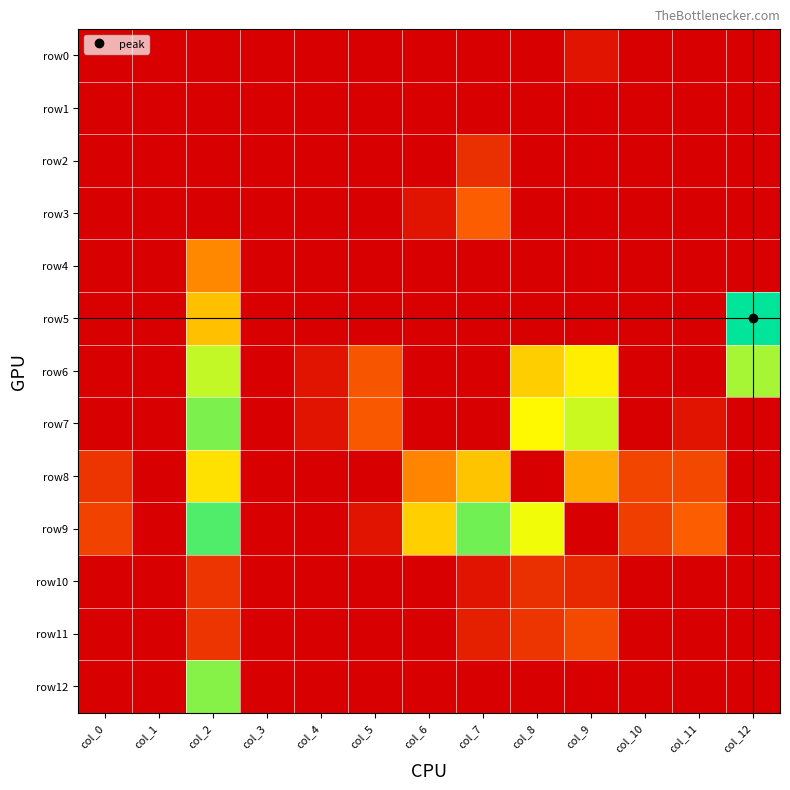

At col_6, list the series in order from smallest to largest.

row0, row1, row2, row4, row5, row6, row7, row10, row11, row12, row3, row8, row9